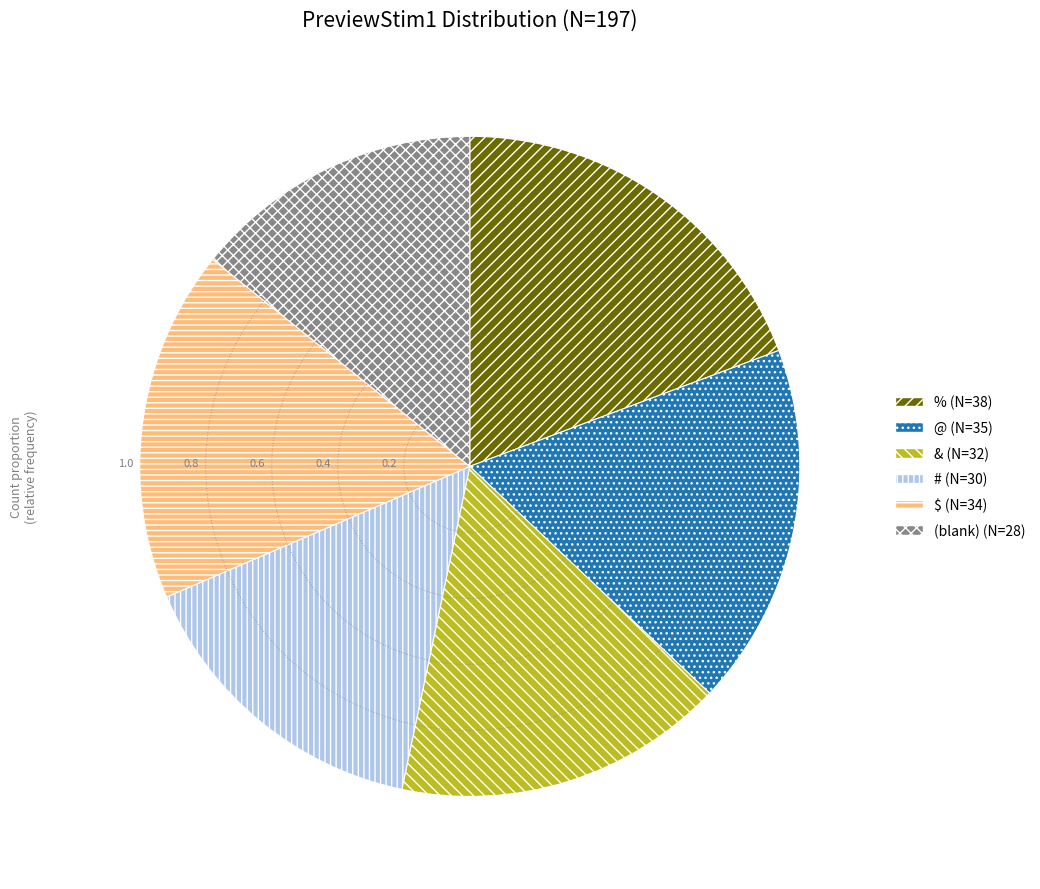

Does any single category account for the majority?

No